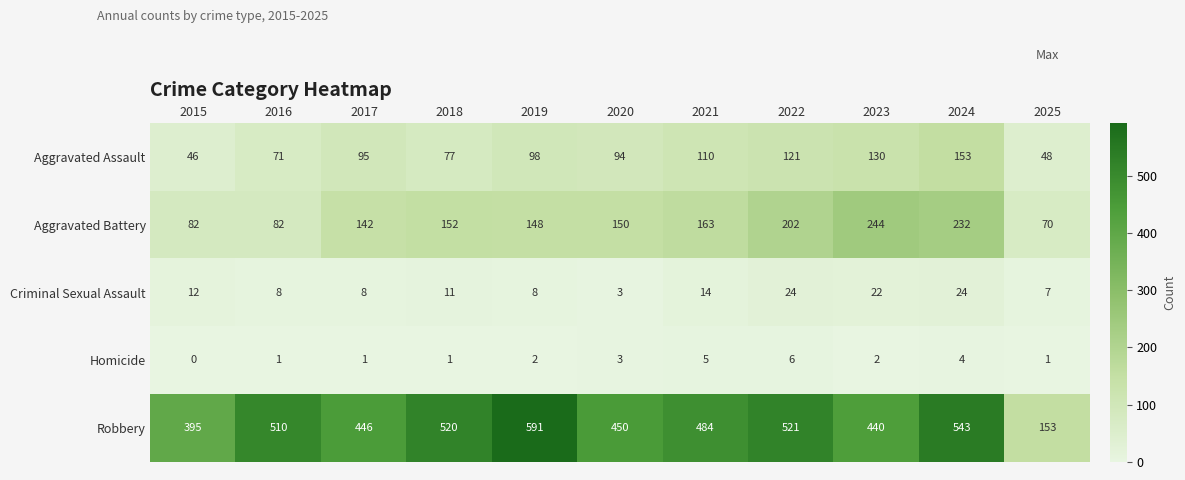

What is the approximate value of Aggravated Assault at 2021, to the nearest 50?

100